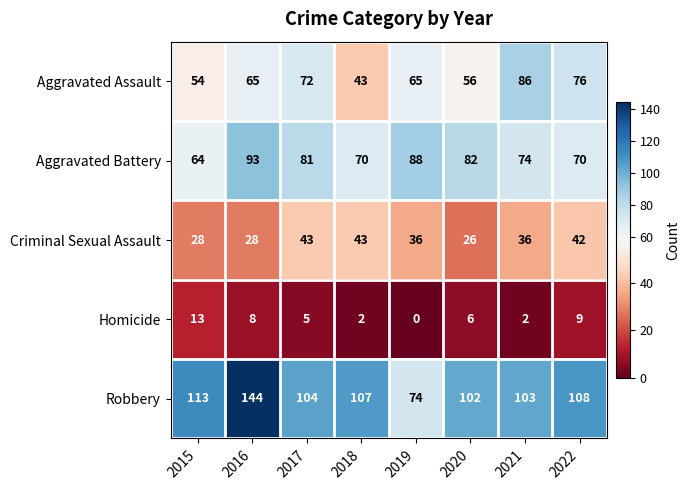

What is the total value across all series at 2016?

338